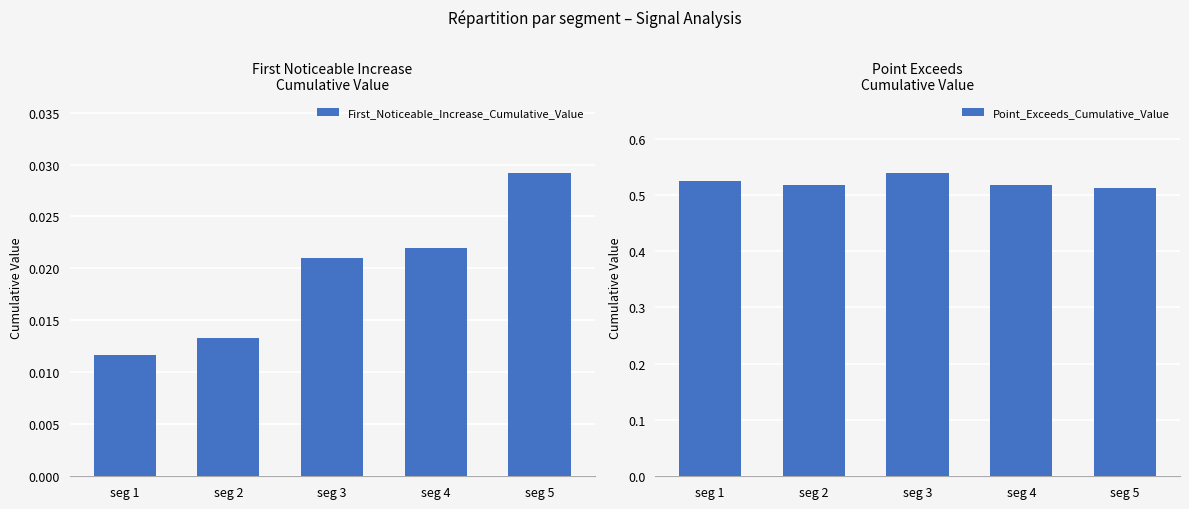

The Point_Exceeds_Cumulative_Value series shows 0.5 at seg 2. True or false?

True